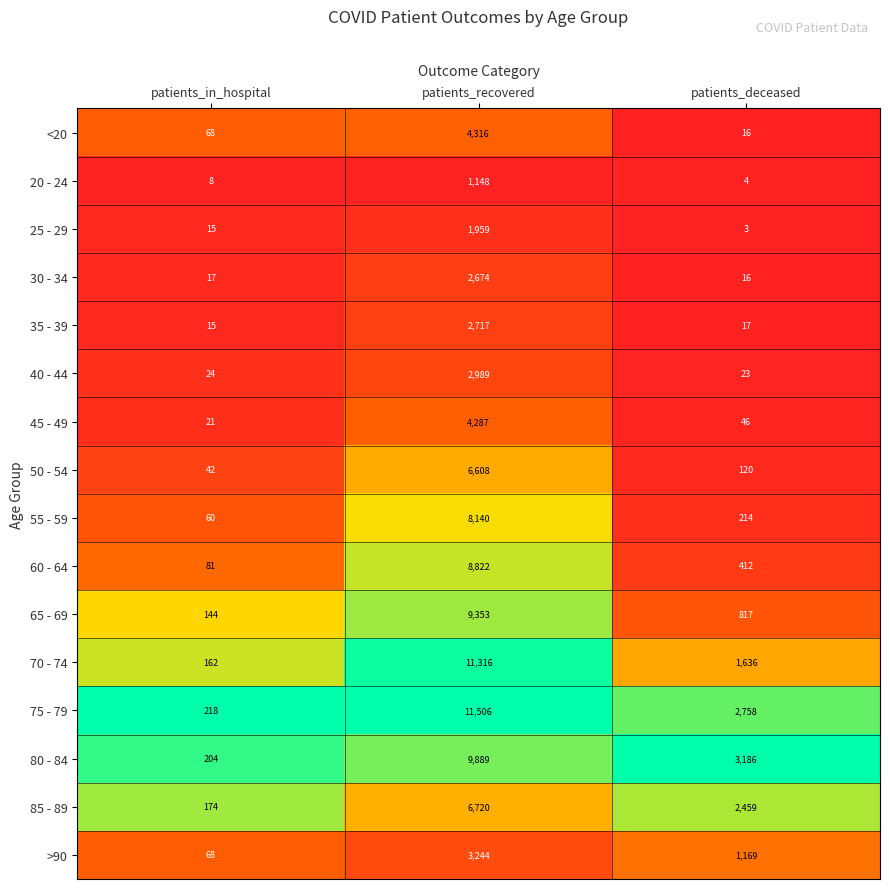

What is the spread (max minus min) of values at patients_deceased?

3183